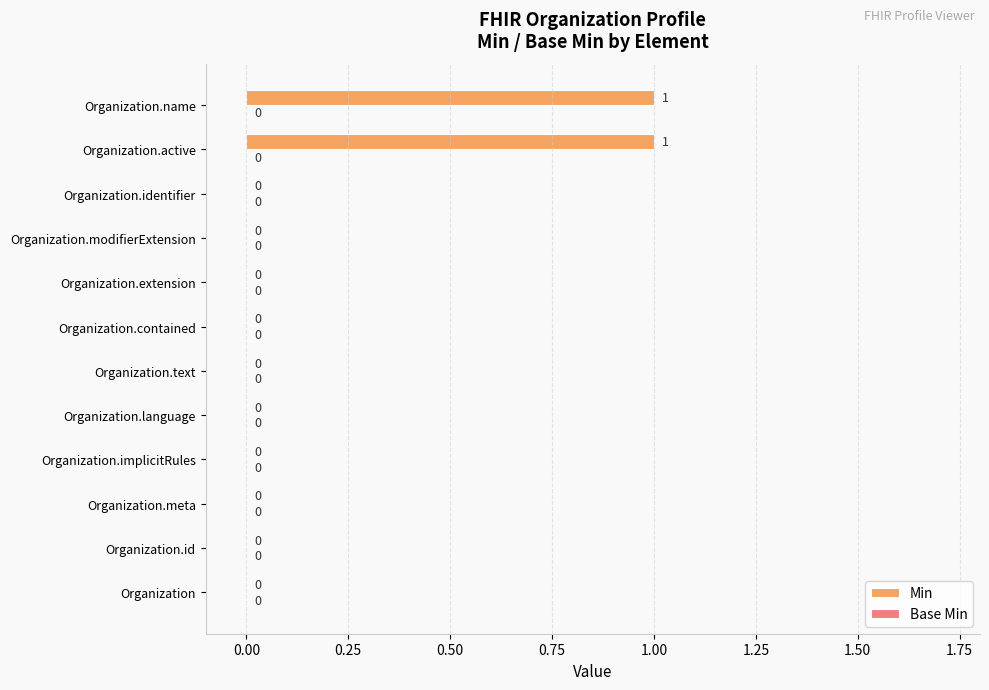

Are the bars horizontal?

Yes